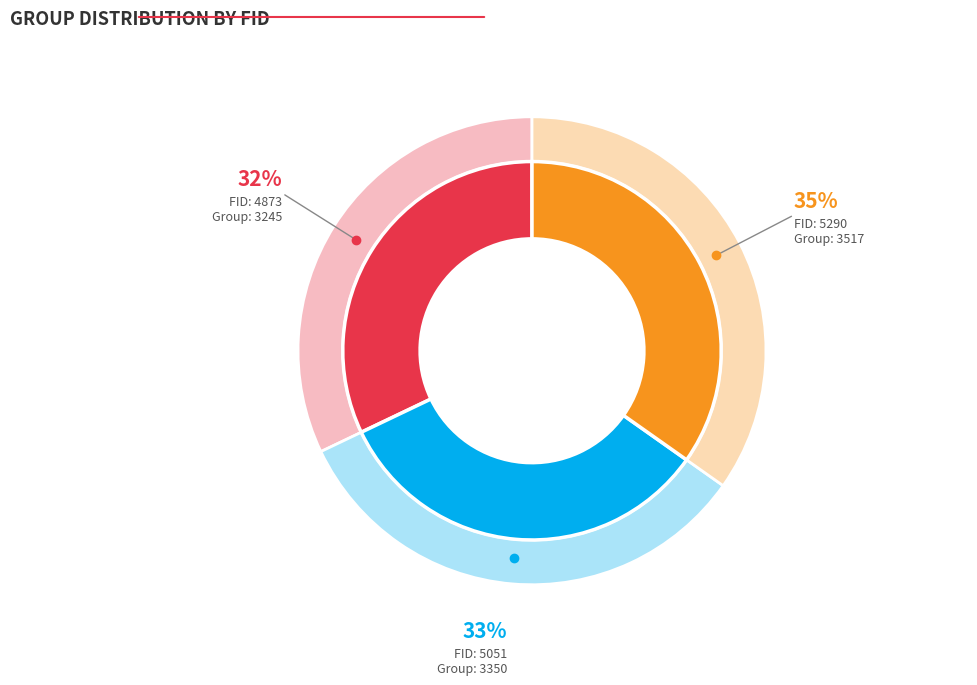

Approximately how many times larger is the value at 5051 compared to 4873?

1.0